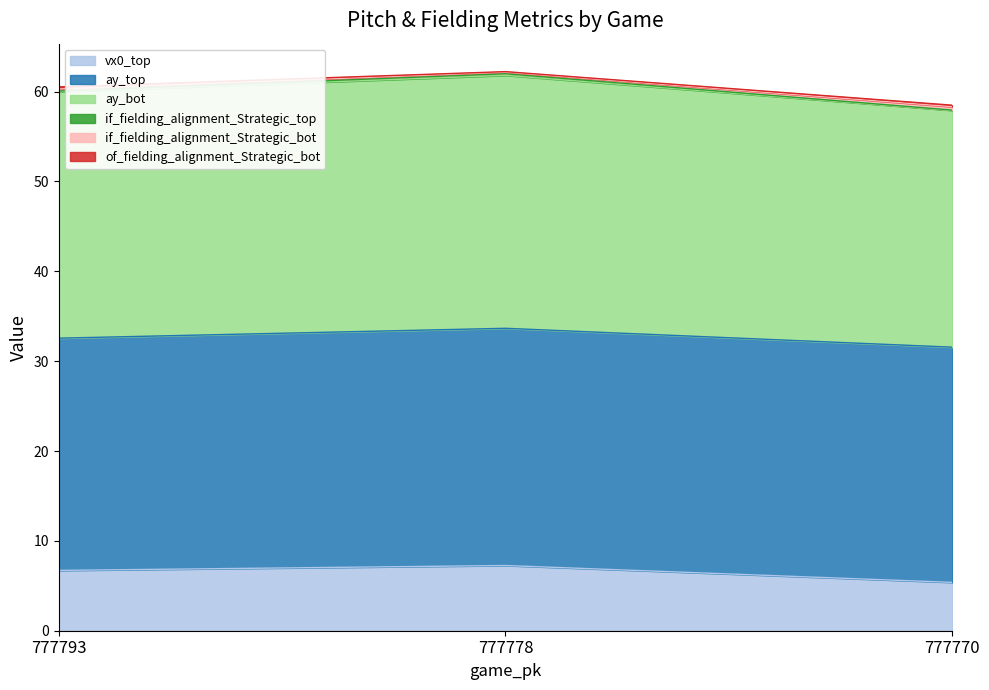

Is it true that vx0_top equals 5.4 at 777770?

True